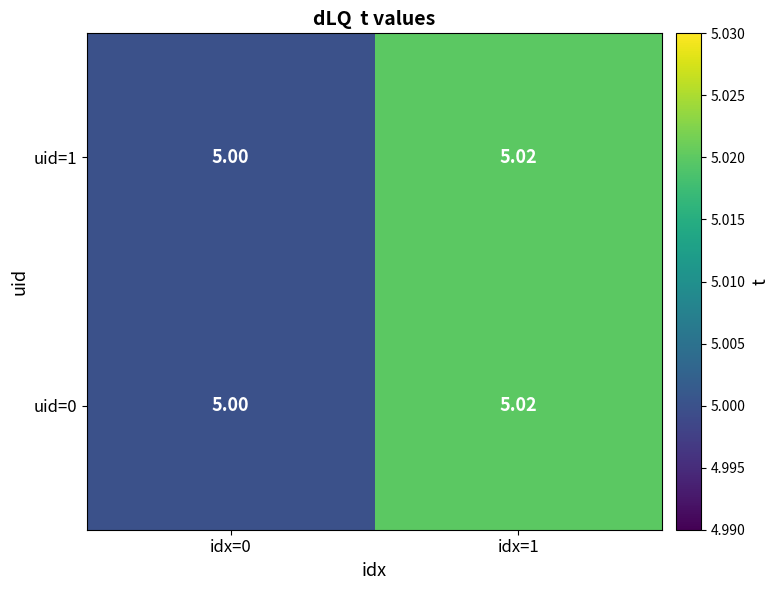

What is the total value across all series at idx=0?

10.0